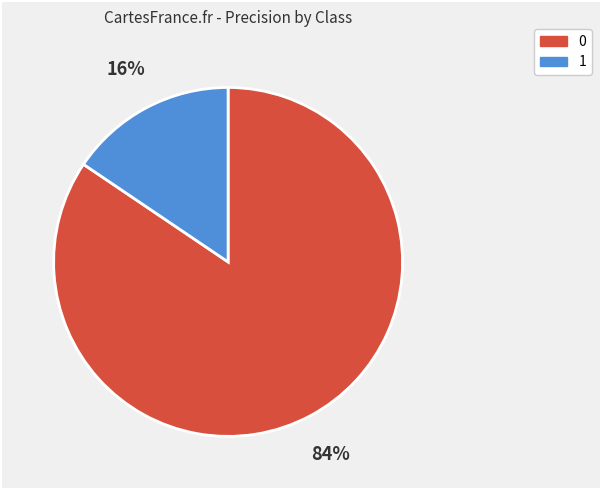

How many slices are in this pie chart?

2